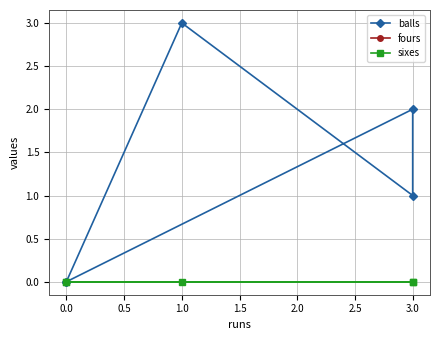

What are all the series names shown in the legend?

balls, fours, sixes